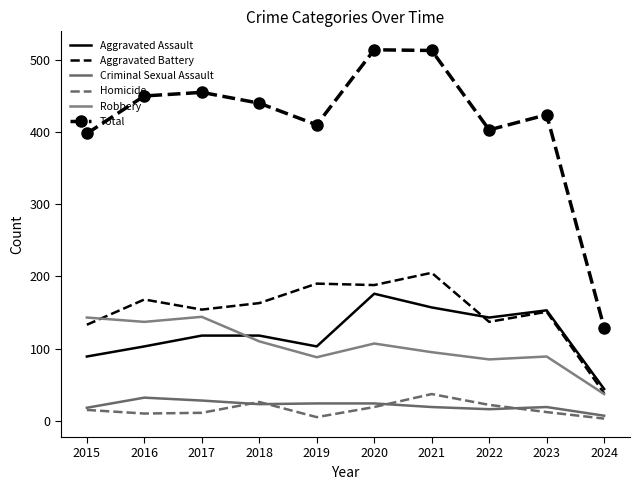

What is the highest value of the Aggravated Battery series?

205